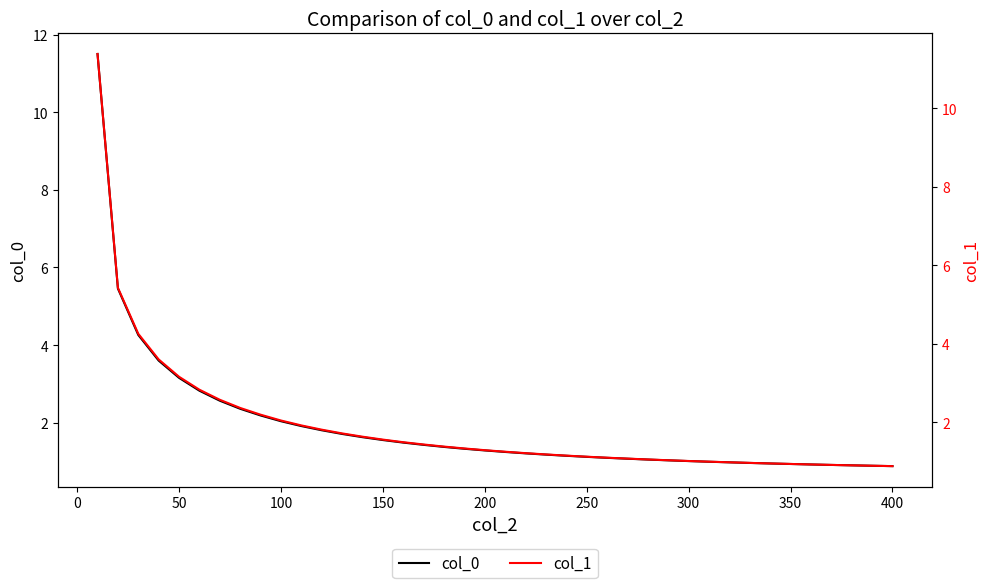

What is the lowest value of the col_0 series?

0.9